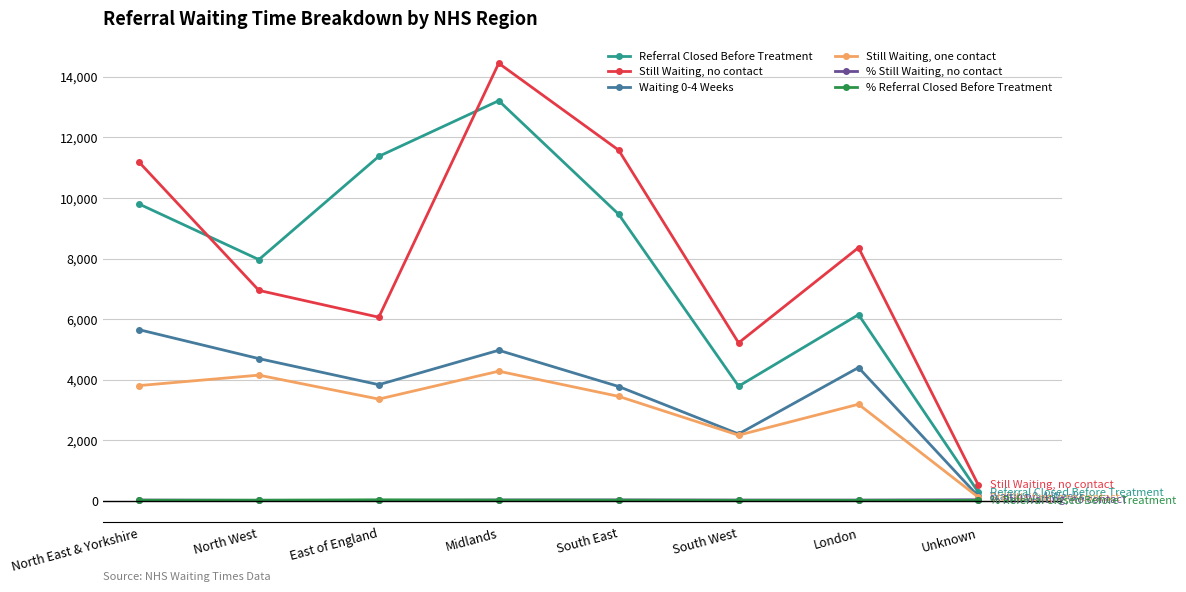

At London, list the series in order from smallest to largest.

% Referral Closed Before Treatment, % Still Waiting, no contact, Still Waiting, one contact, Waiting 0-4 Weeks, Referral Closed Before Treatment, Still Waiting, no contact